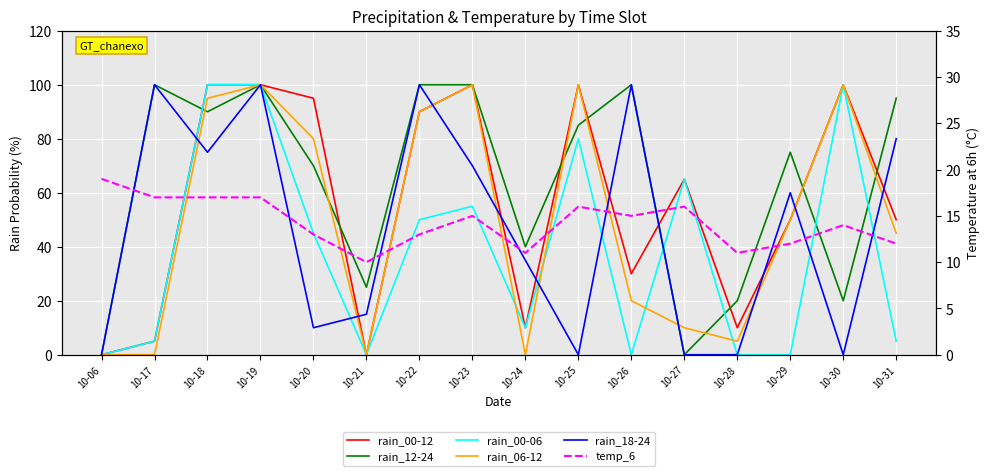

Is this an area chart (filled region under the line)?

No